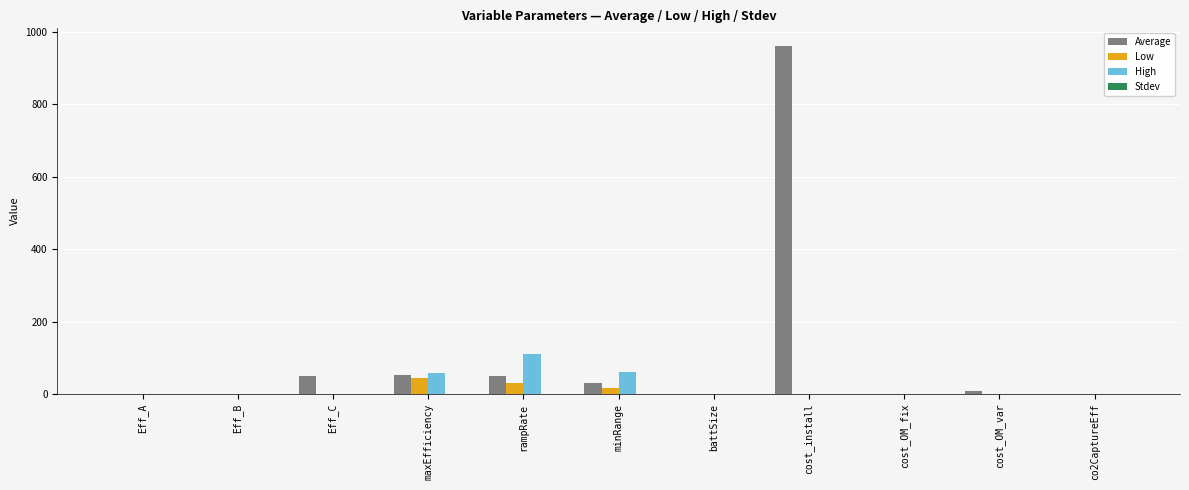

Which series has the largest total across all categories?

Average